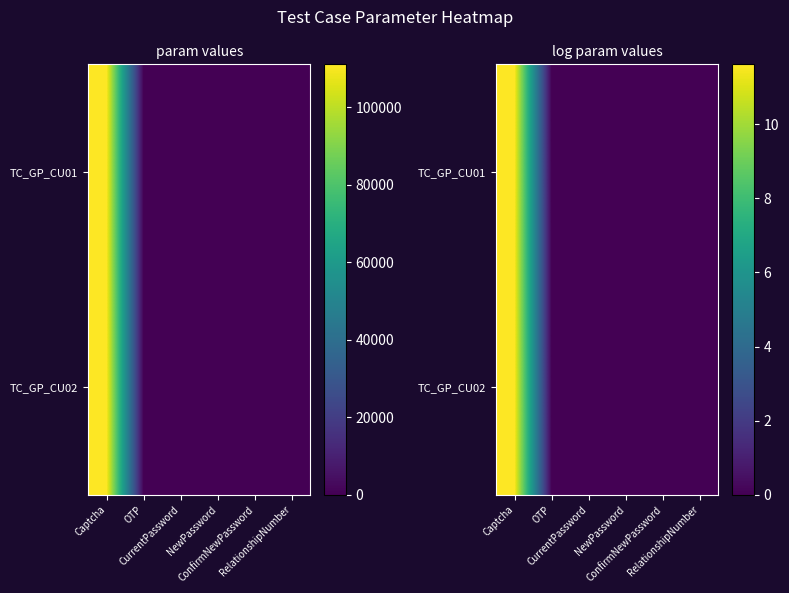

At ConfirmNewPassword, list the series in order from largest to smallest.

TC_GP_CU01, TC_GP_CU02